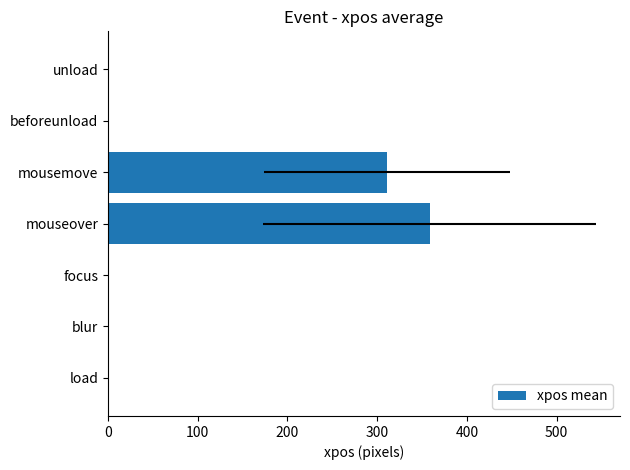

How many values are between 0 and 311?

6